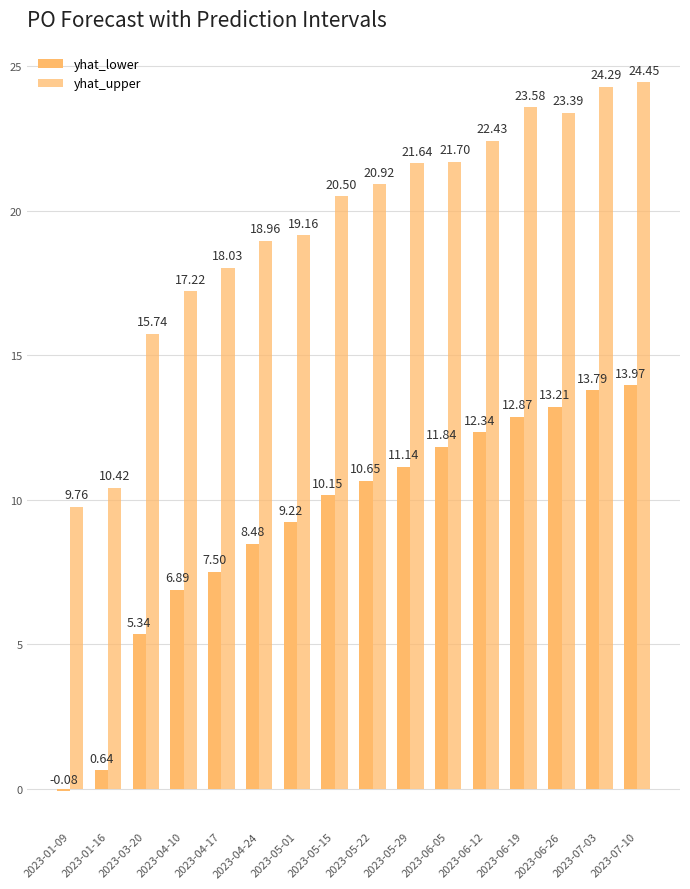

Are the bars grouped side by side (vs. stacked)?

Yes